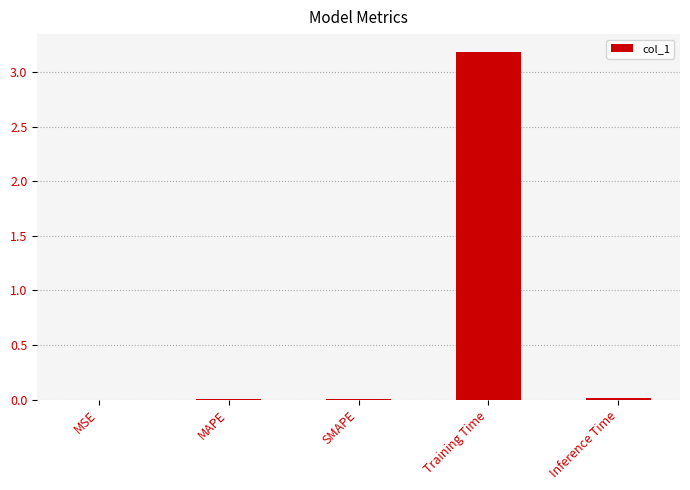

What is the sum of all values?

3.2